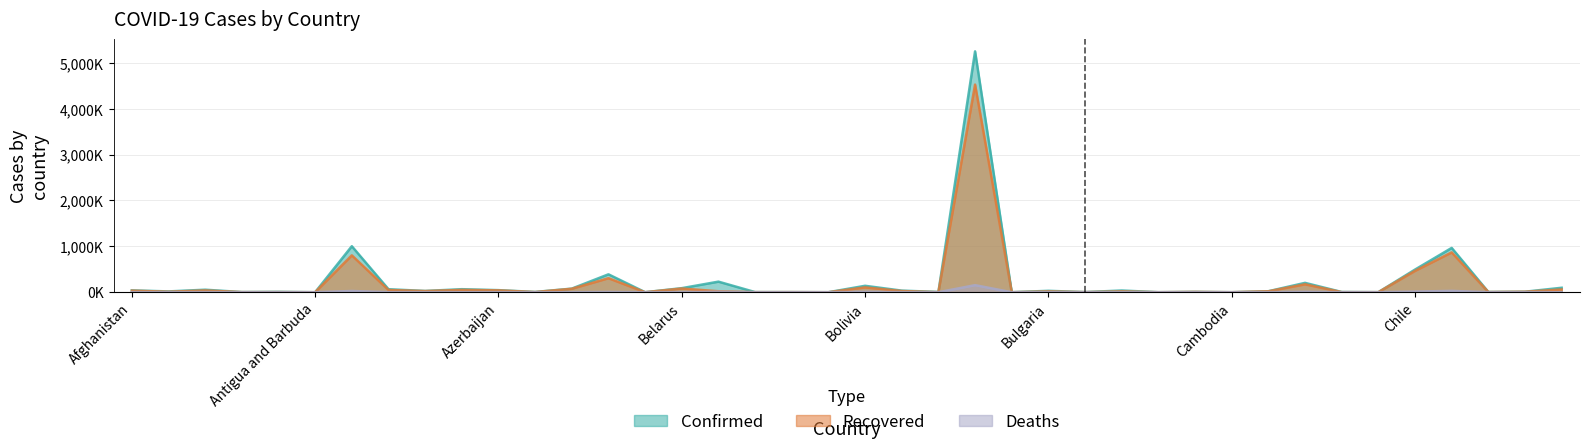

Between Central African Republic and Congo (Brazzaville), which is larger?

Congo (Brazzaville)